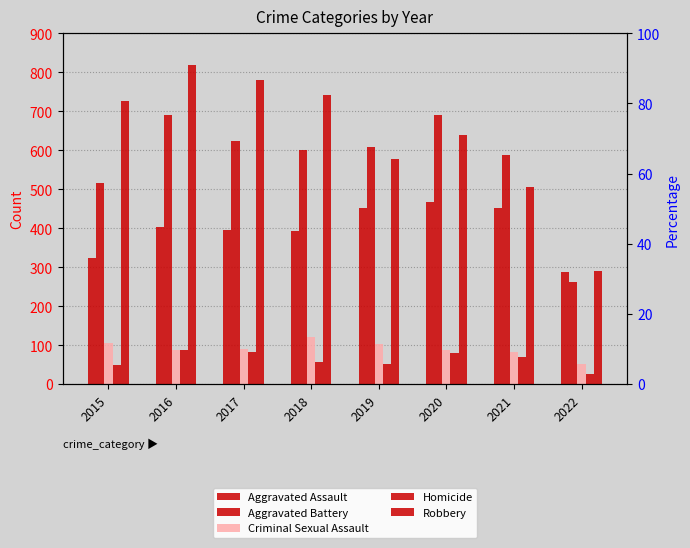

True or false: Aggravated Battery has a value of 1103 at 2017.

False